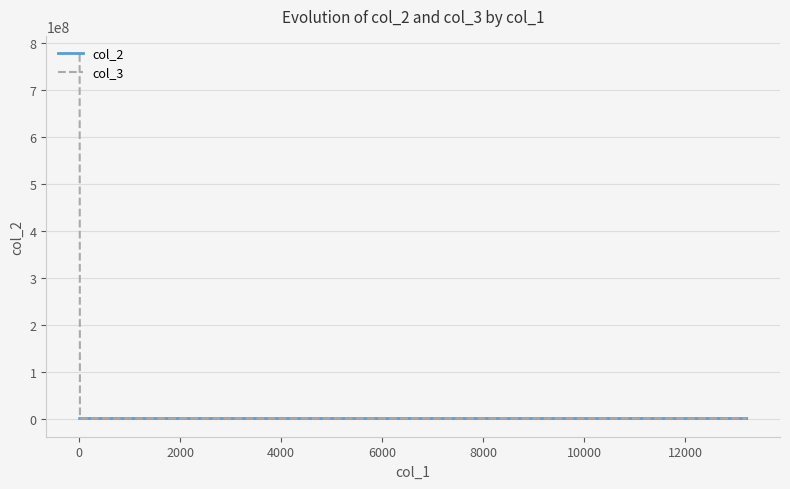

Which series has the largest range (max minus min)?

col_3